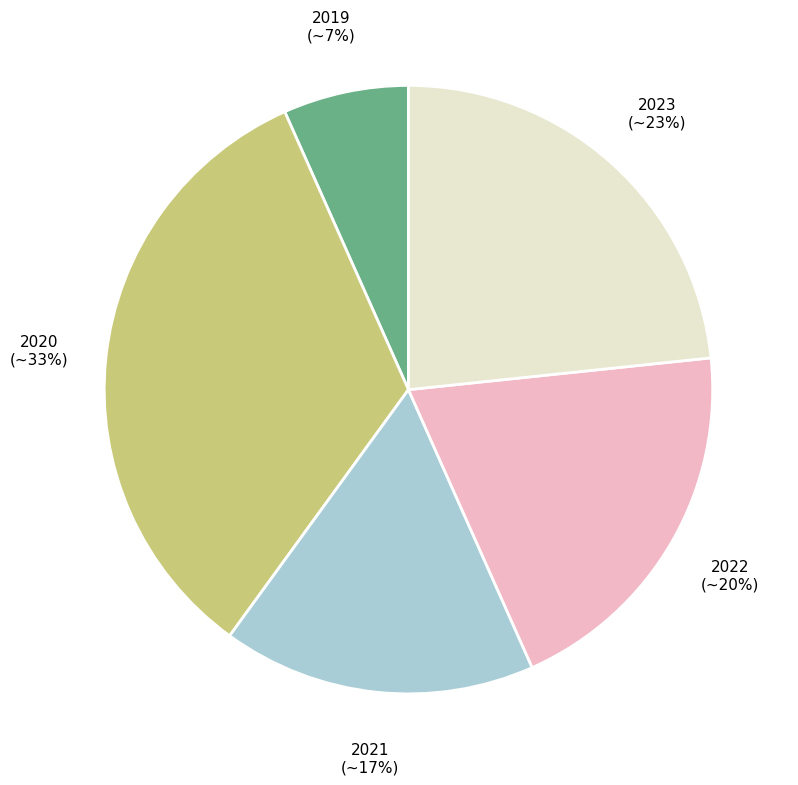

Is the sum of 2021 and 2023 greater than half?

No